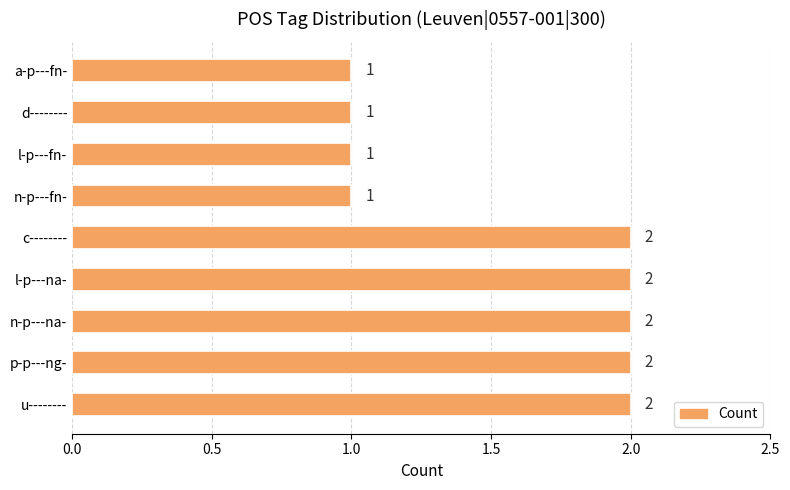

How many bars are there in total?

9